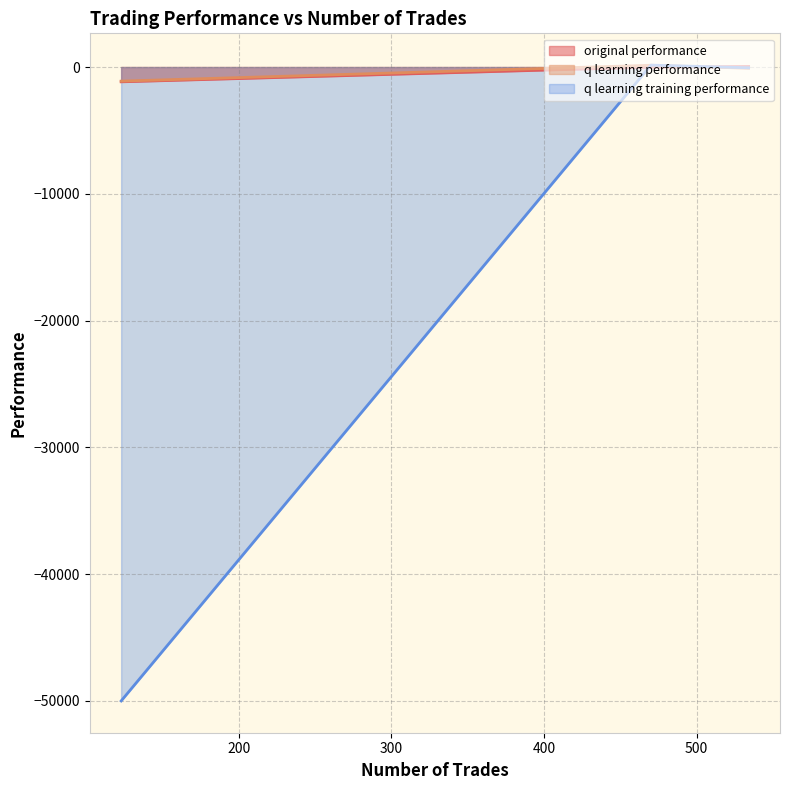

What is the greatest value displayed?

151.1